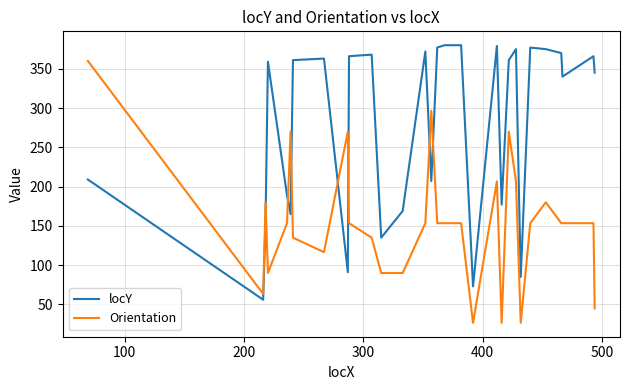

True or false: locY and Orientation cross at least once.

True